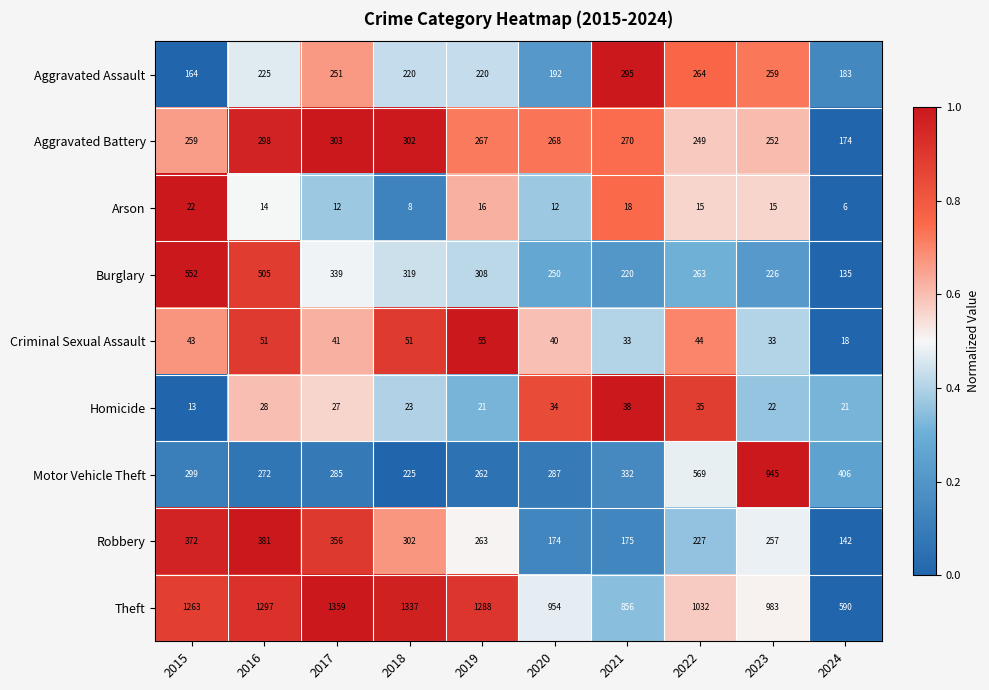

What is the total value across all series at 2024?

1675